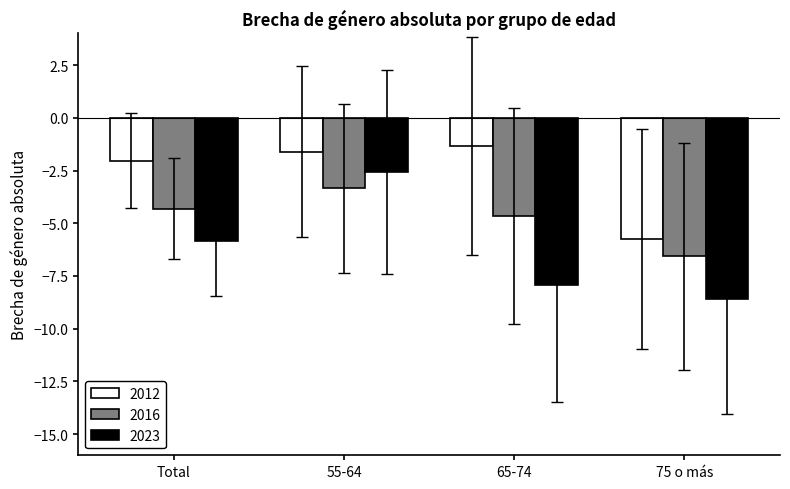

Which category has the lowest value across all series?

75 o más